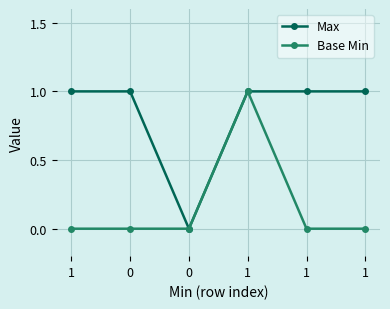

Between 1 and 0, which is larger?

1